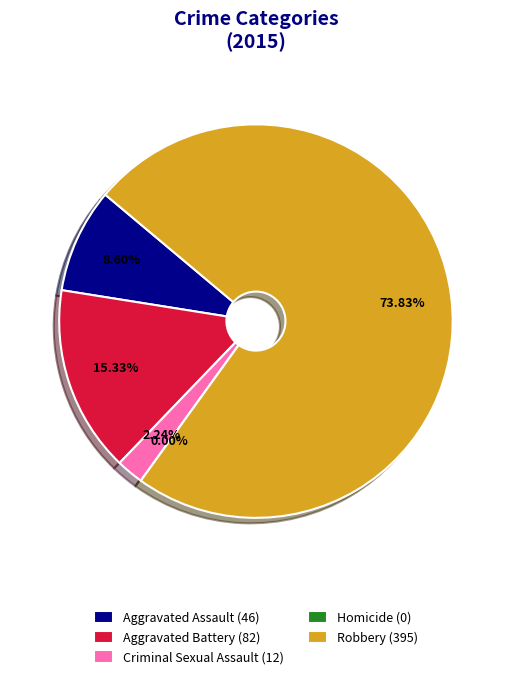

Does any single category account for the majority?

Yes